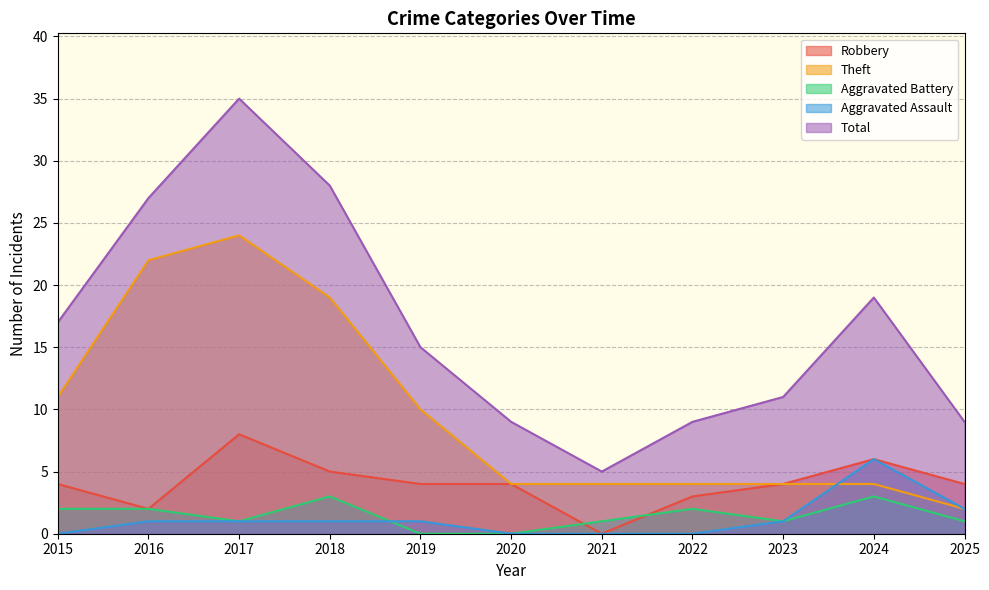

True or false: Aggravated Battery and Theft intersect in this chart.

False